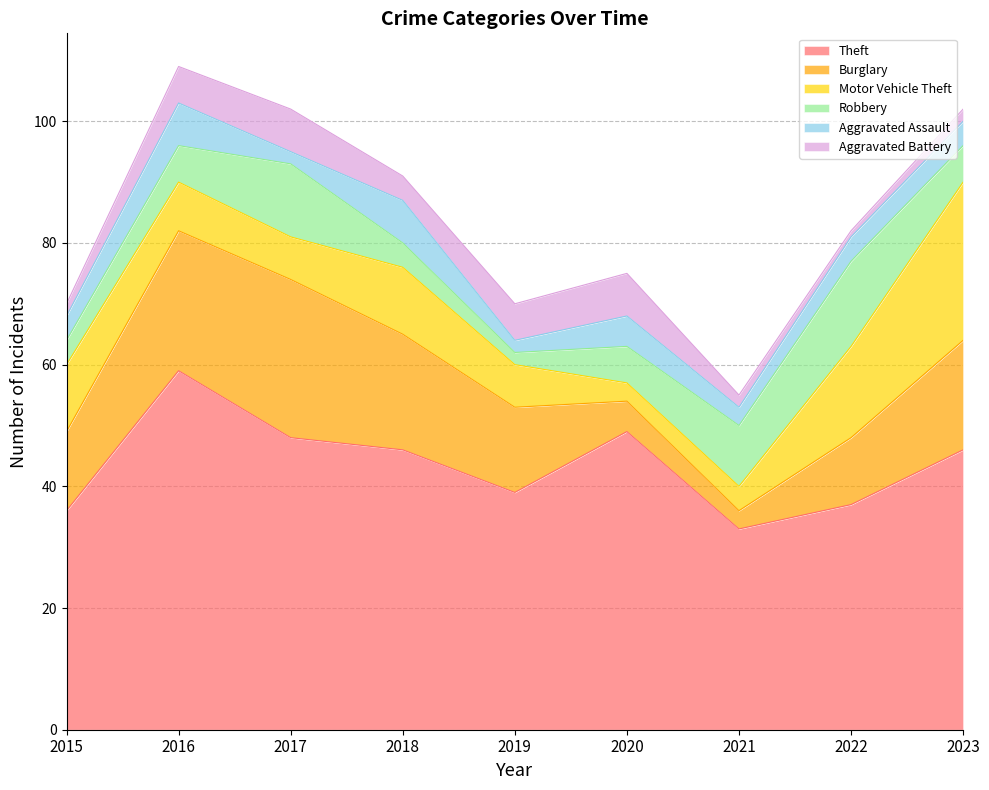

Reading left to right, transcribe all the data shown in this chart.

Theft: 36	59	48	46	39	49	33	37	46
Burglary: 13	23	26	19	14	5	3	11	18
Motor Vehicle Theft: 11	8	7	11	7	3	4	15	26
Robbery: 4	6	12	4	2	6	10	14	6
Aggravated Assault: 4	7	2	7	2	5	3	4	4
Aggravated Battery: 2	6	7	4	6	7	2	1	2